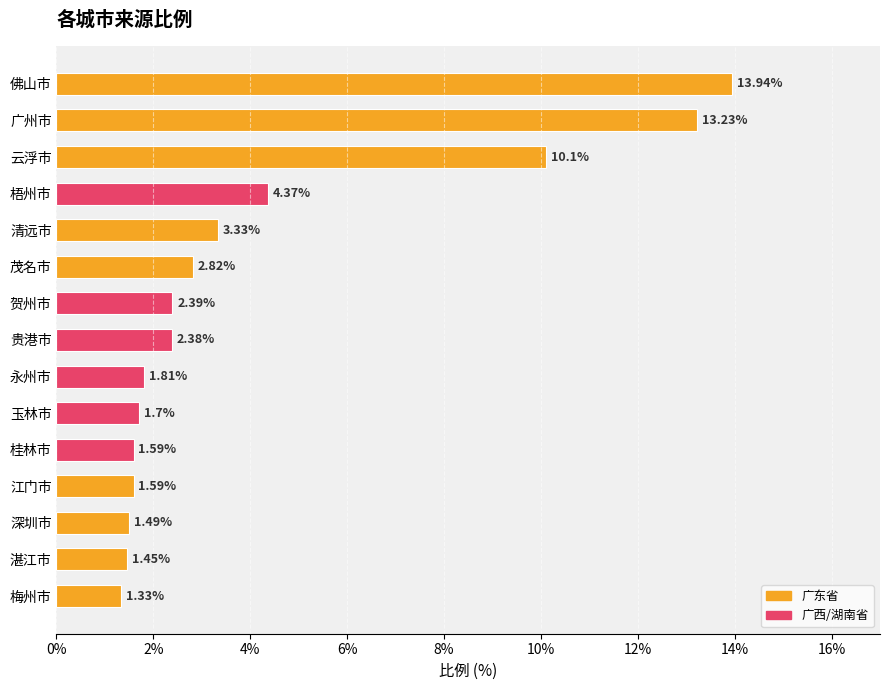

Which category has the highest value across all series?

佛山市